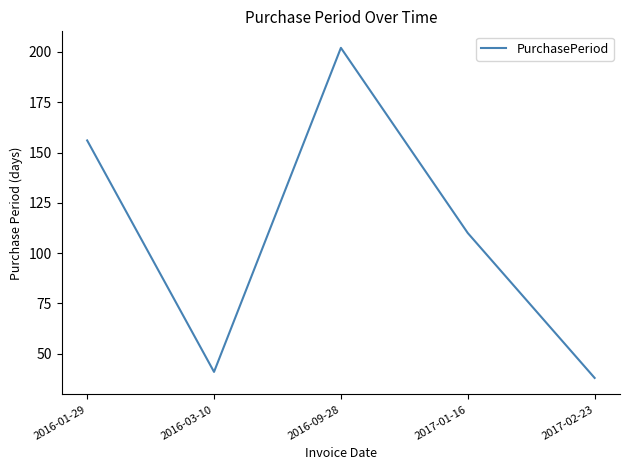

What is the difference between the second highest and second lowest values?

115